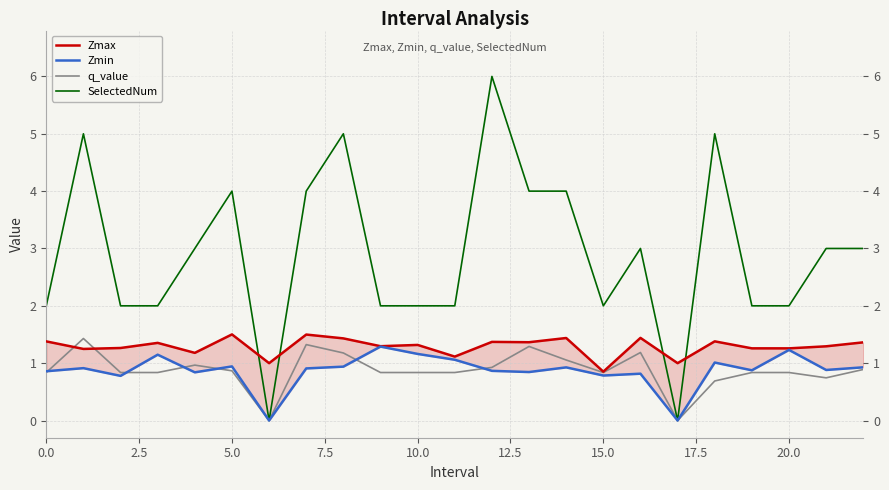

What is the spread (max minus min) of values at 22?

2.1